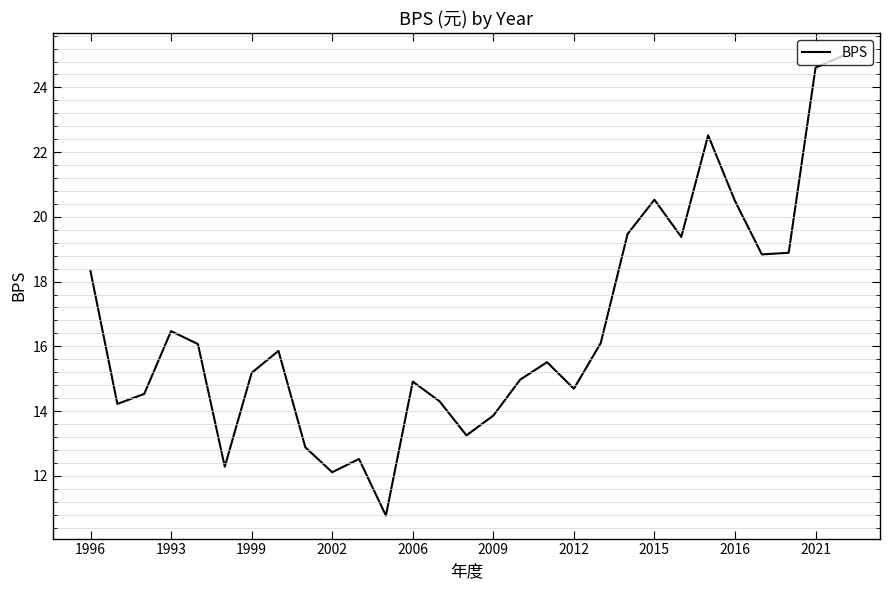

What is the smallest value displayed?

10.8